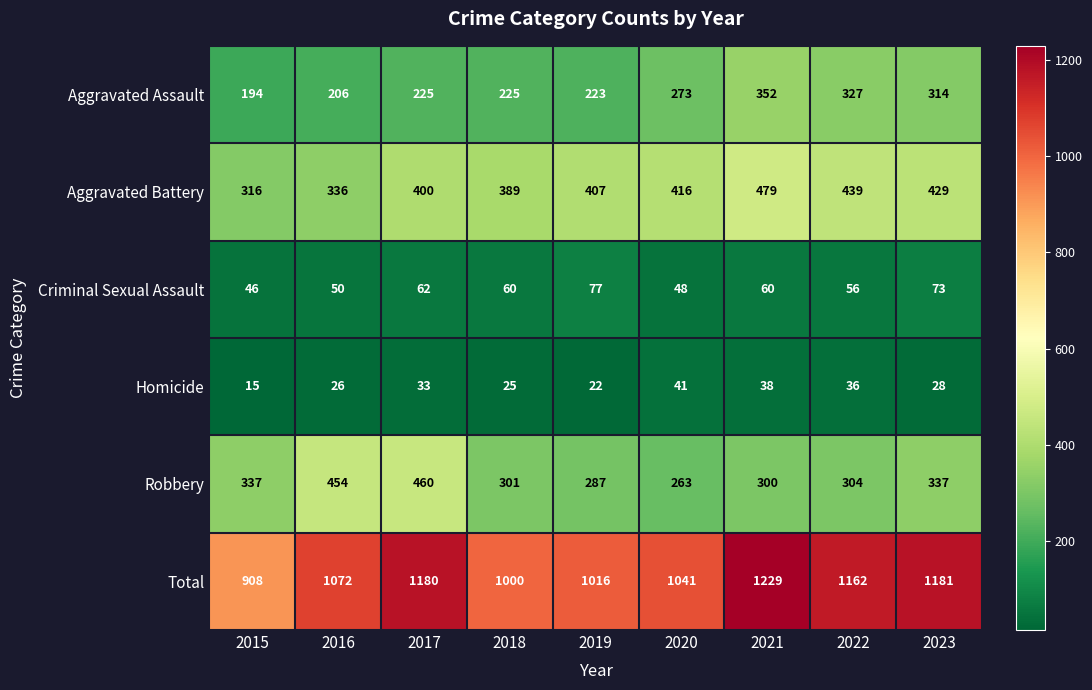

List the series in order of their peak value, lowest first.

Homicide, Criminal Sexual Assault, Aggravated Assault, Robbery, Aggravated Battery, Total